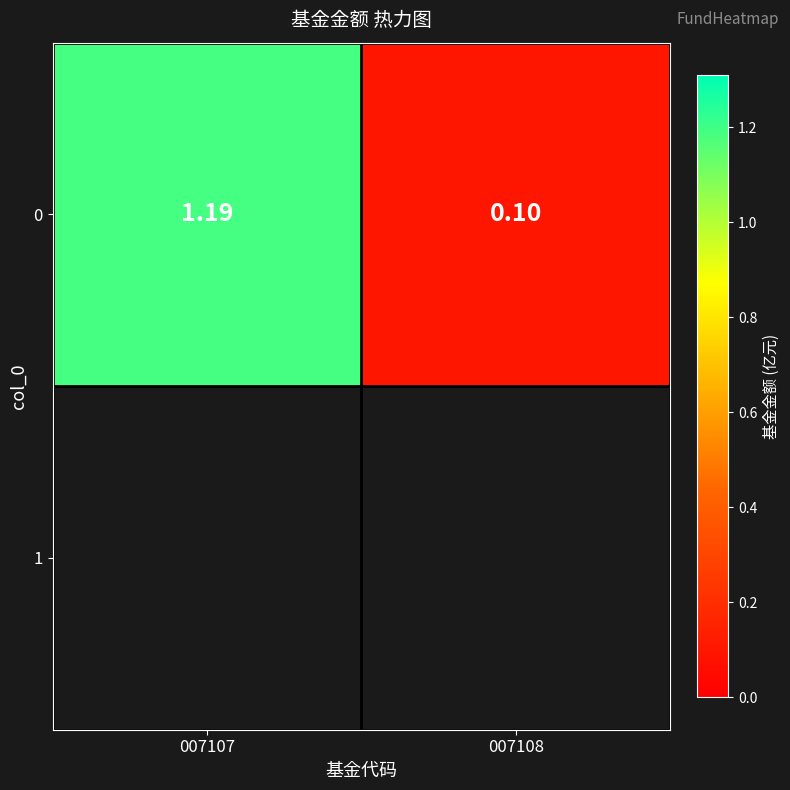

Count the number of values greater than 1.

1